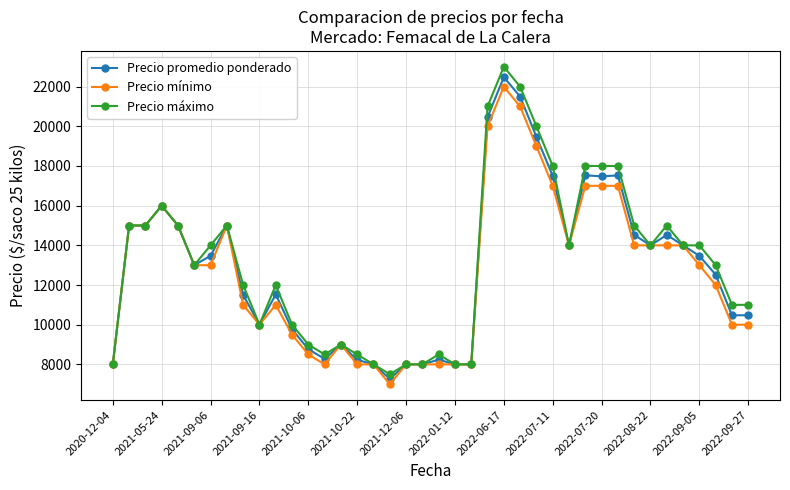

True or false: Precio promedio ponderado has more than 0 interior local peaks.

True